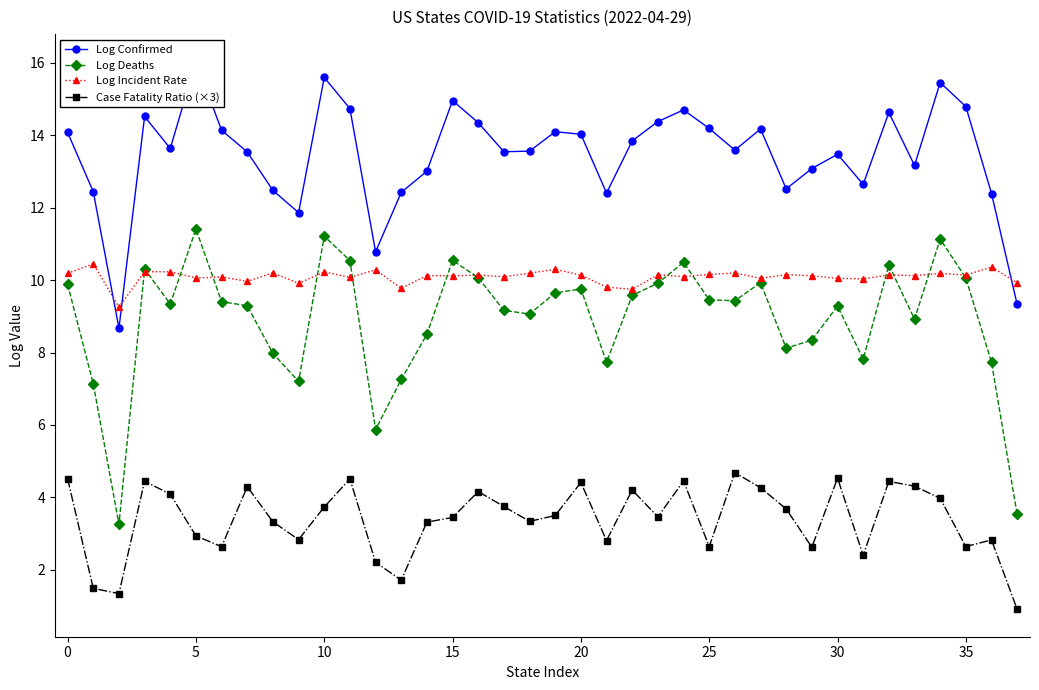

How many lines are shown in the chart?

4